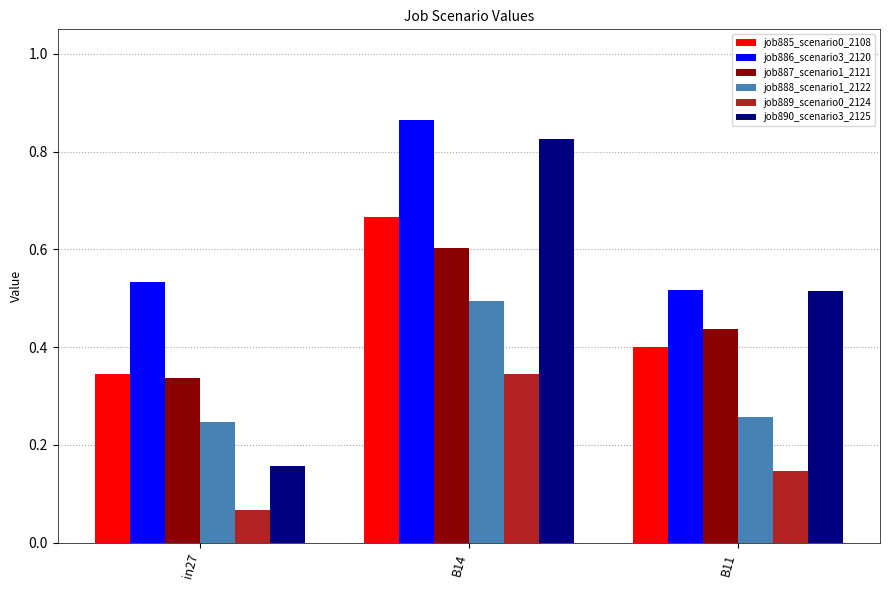

What are all the series names shown in the legend?

job885_scenario0_2108, job886_scenario3_2120, job887_scenario1_2121, job888_scenario1_2122, job889_scenario0_2124, job890_scenario3_2125